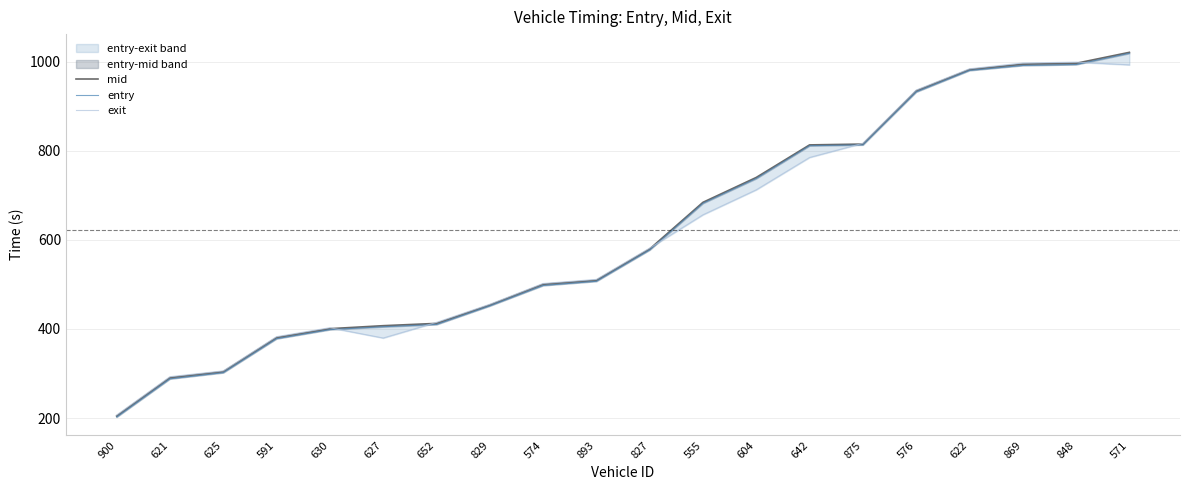

Which series changed the most between 827 and 576?

mid